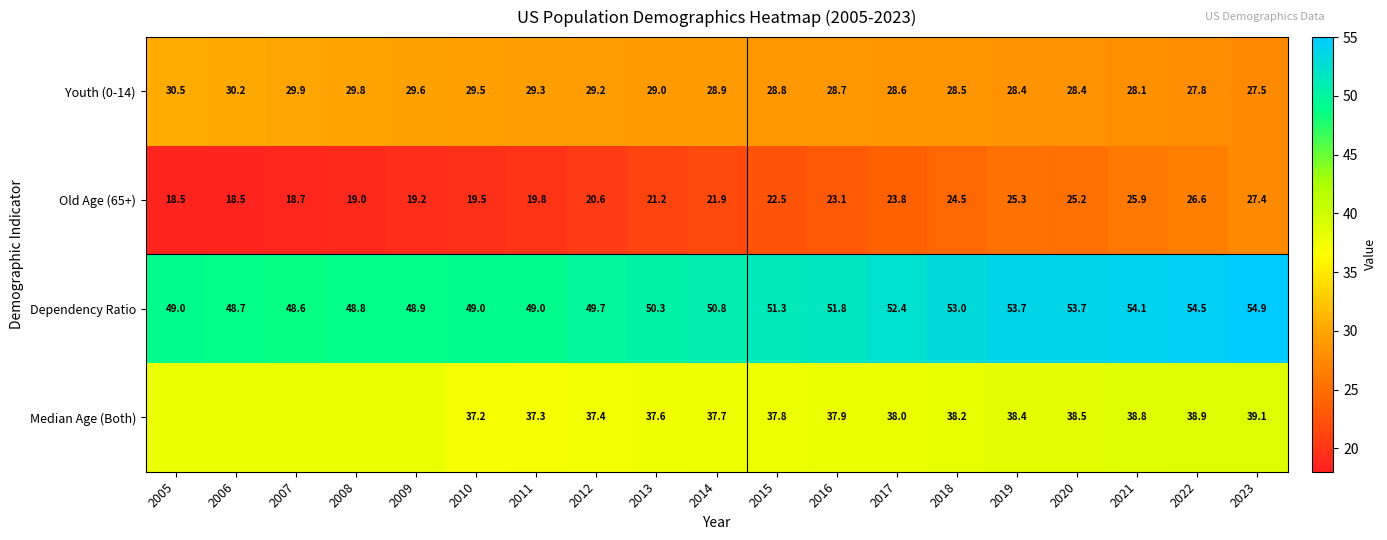

What is the approximate value of Dependency Ratio at 2013?

50.3